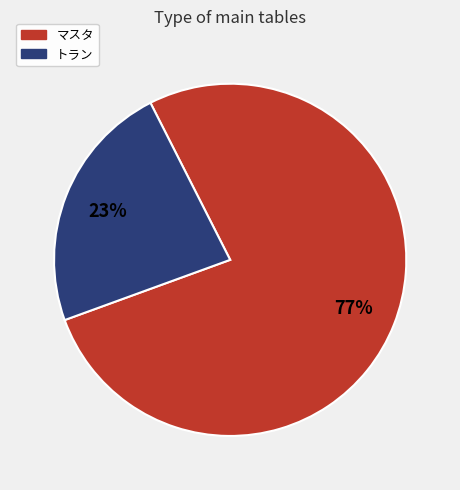

To the nearest percent, what is the combined percentage of トラン and マスタ?

100%